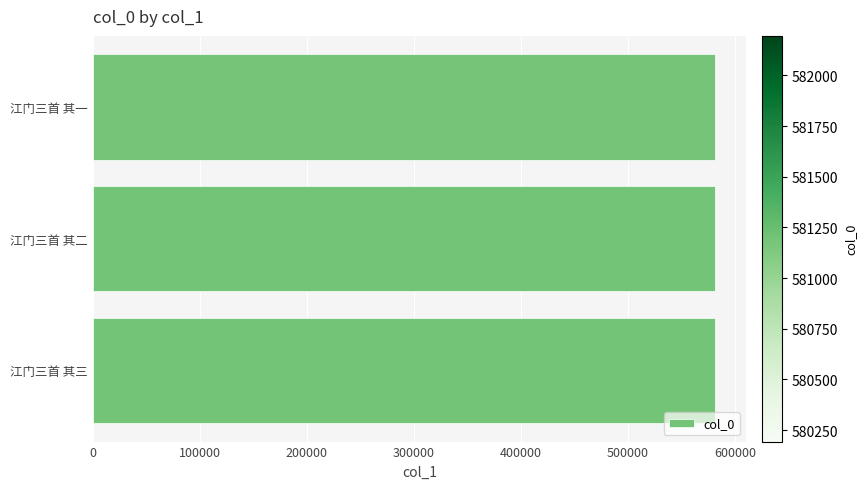

What is the smallest value displayed?

581193